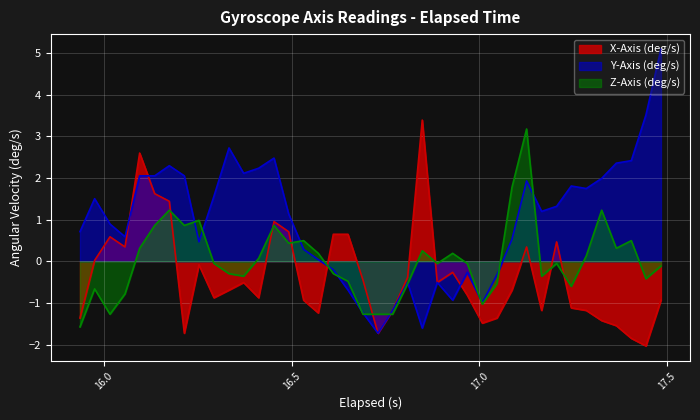

Rank the series by their average value, from highest to lowest.

Y-Axis (deg/s), Z-Axis (deg/s), X-Axis (deg/s)